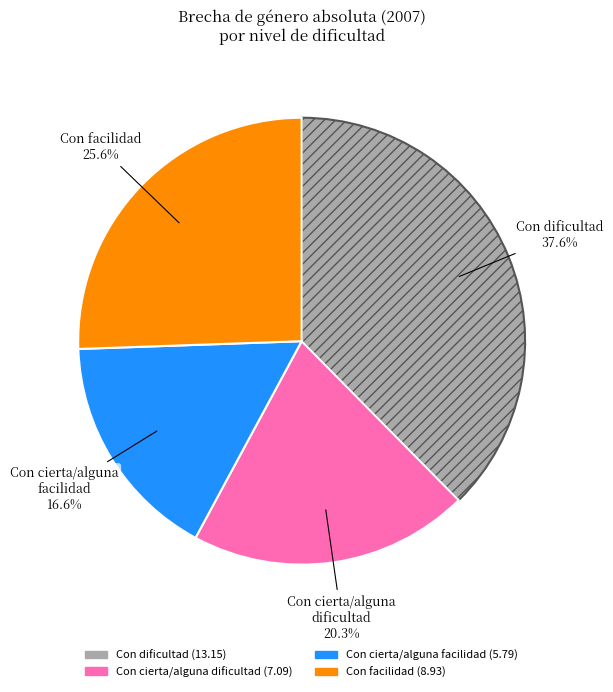

Is there a majority slice in this chart?

No